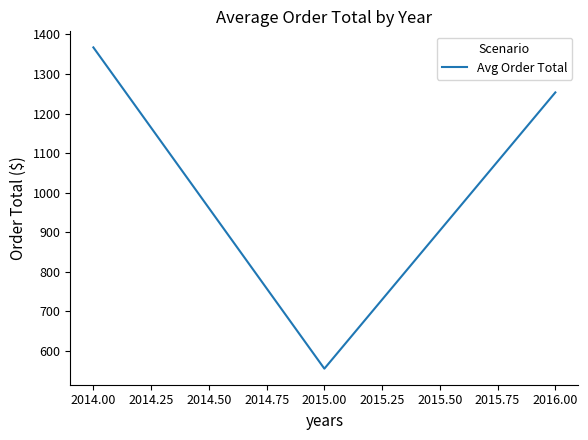

List the labels in order of value, smallest first.

2015.00, 2016.00, 2014.00